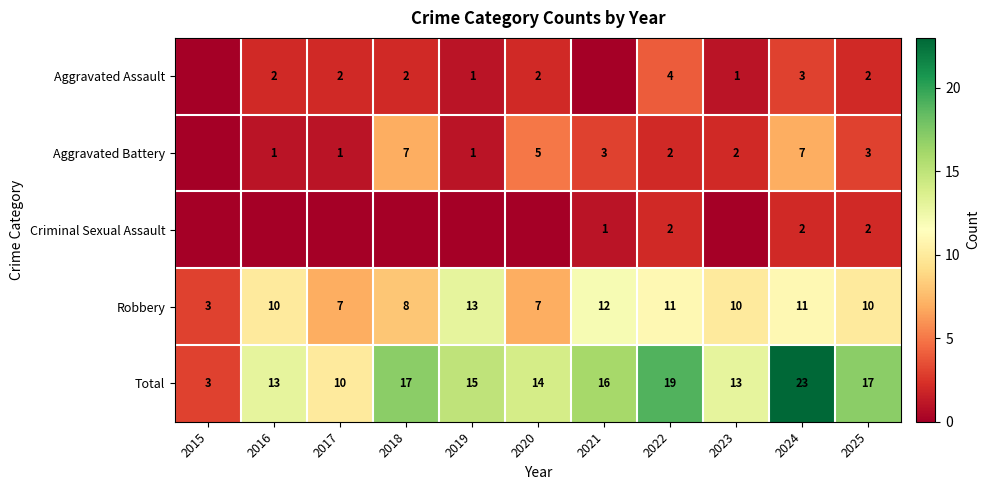

The Aggravated Battery series shows 3 at 2021. True or false?

True